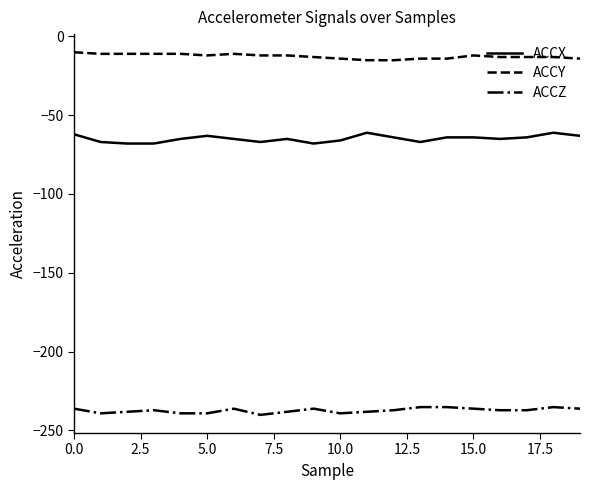

Which series has the largest total across all categories?

ACCY